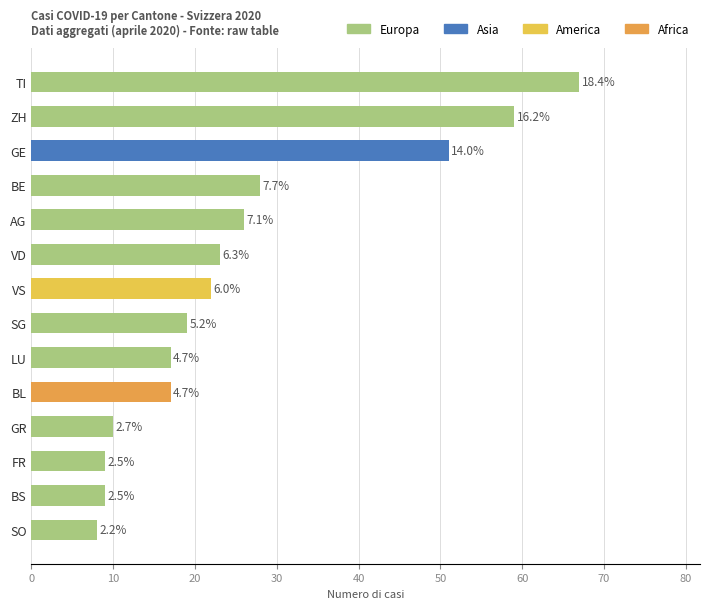

What is the label of the 14th bar from the right?

ZH